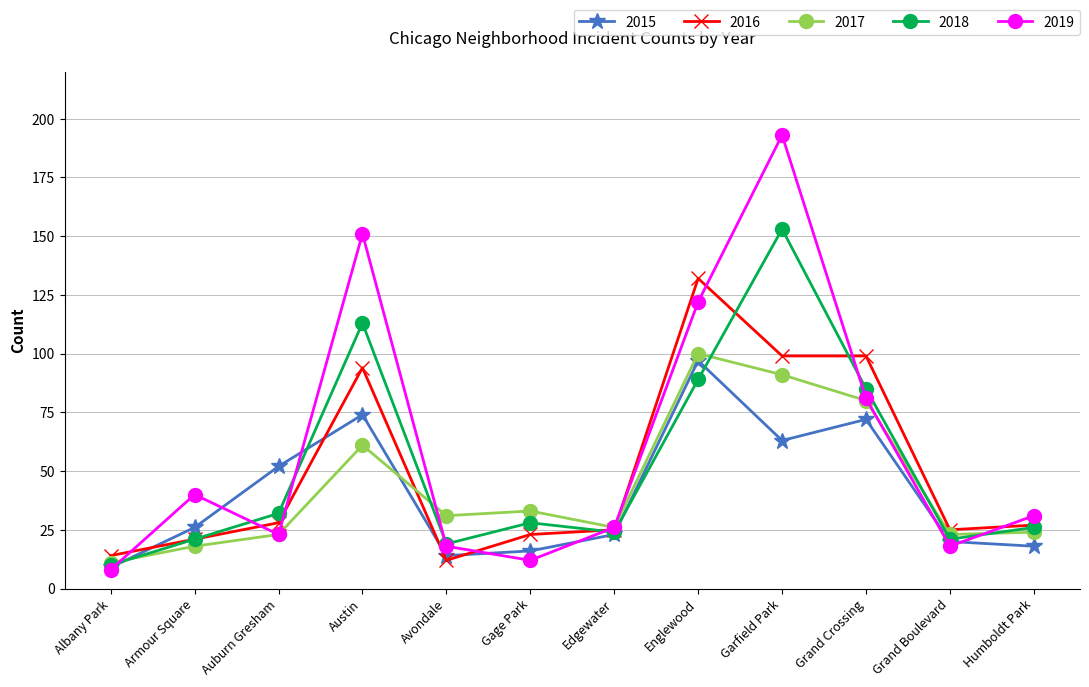

What is the value of the 2015 point at the 12th from the left?

18